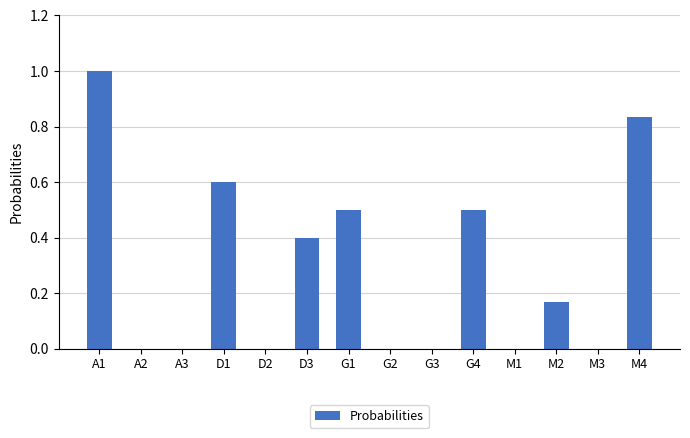

What is the greatest value displayed?

1.0